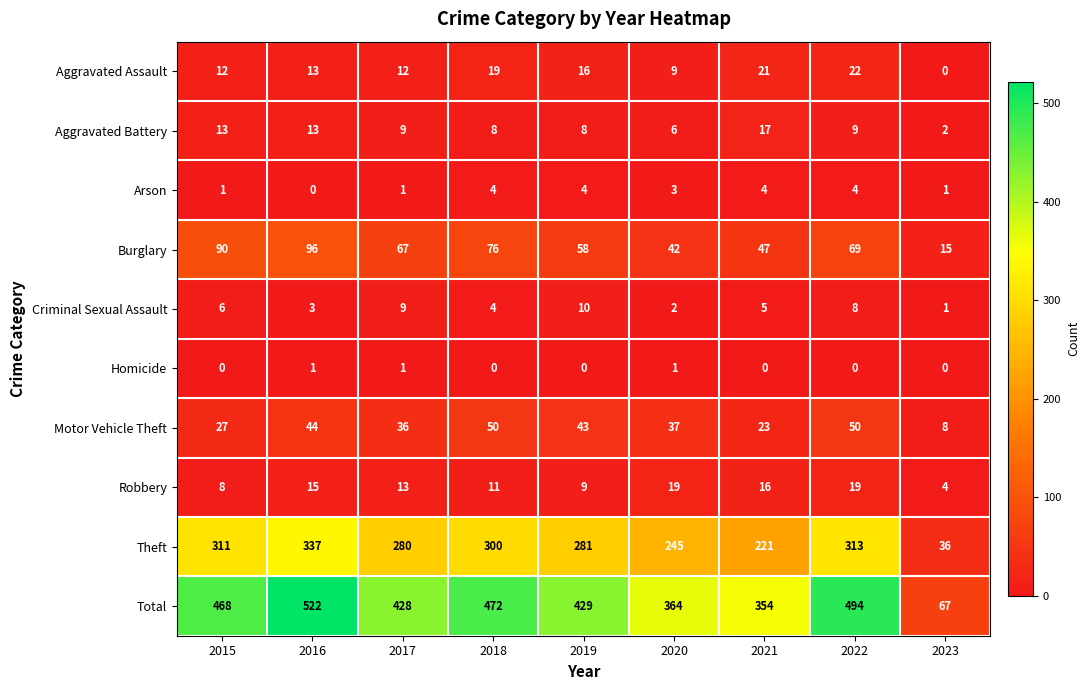

Count the Arson values in the range 1 to 4.

8